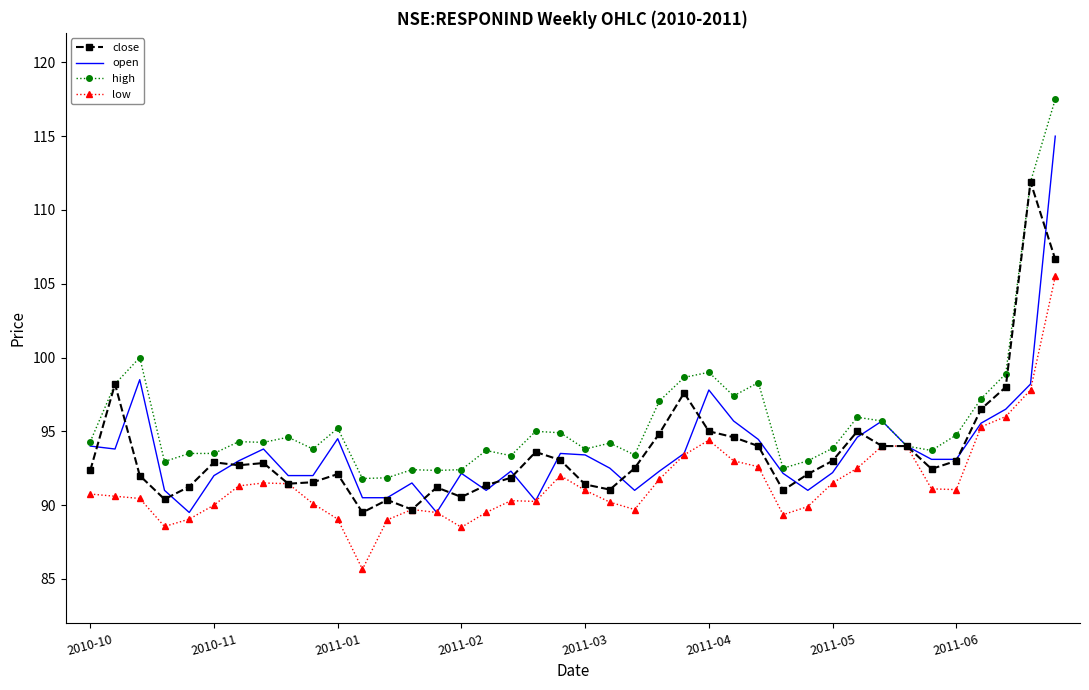

Which series has the largest total across all categories?

high